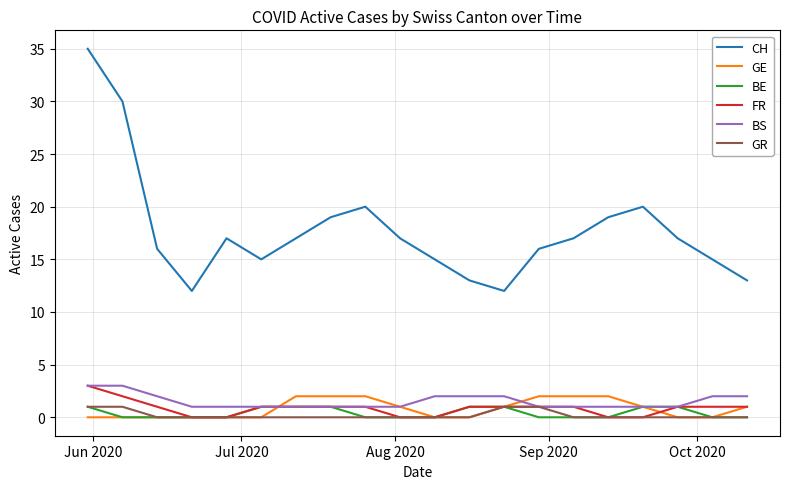

What is the greatest value displayed?

35